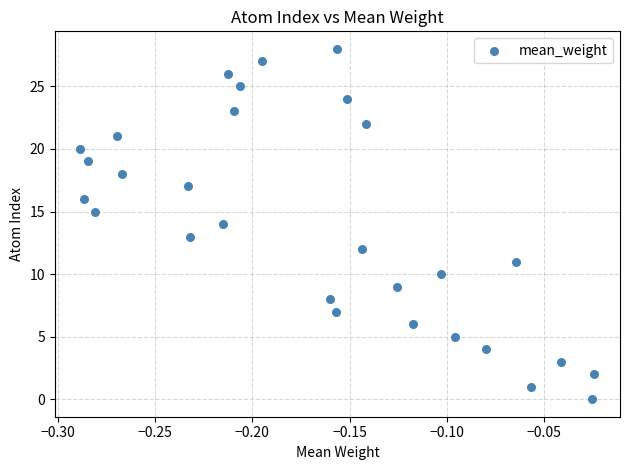

What is the range of Y values (max minus min)?

28